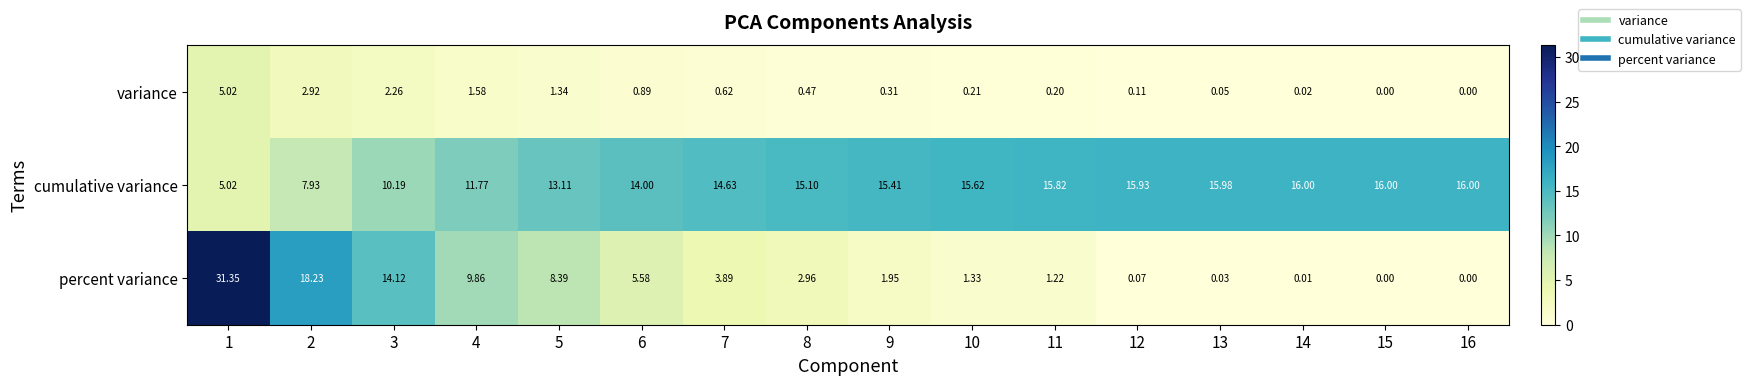

At which category is the sum across all series the highest?

1